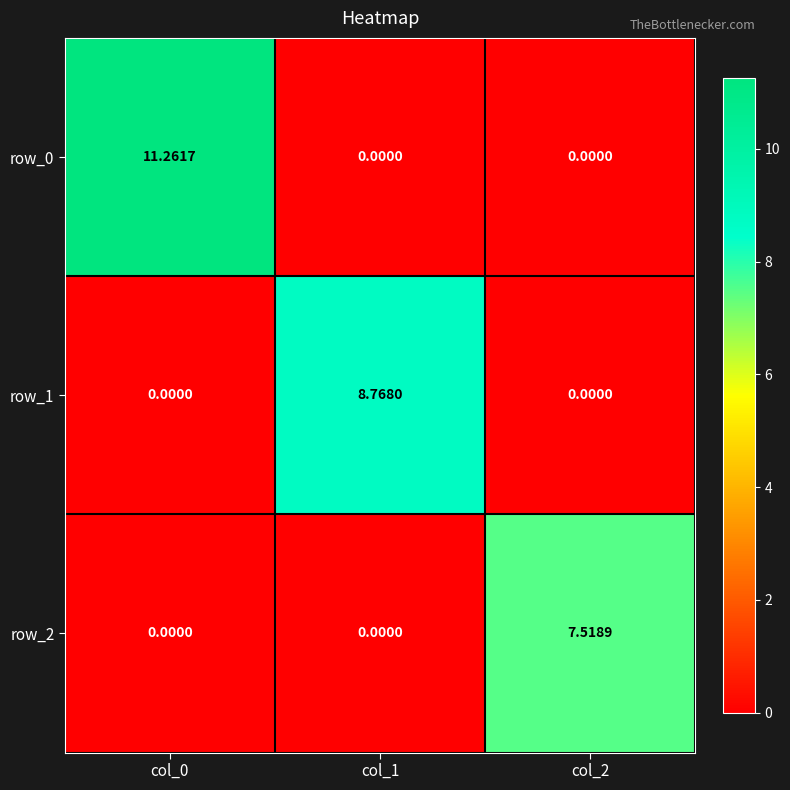

At which category is the sum across all series the highest?

col_0